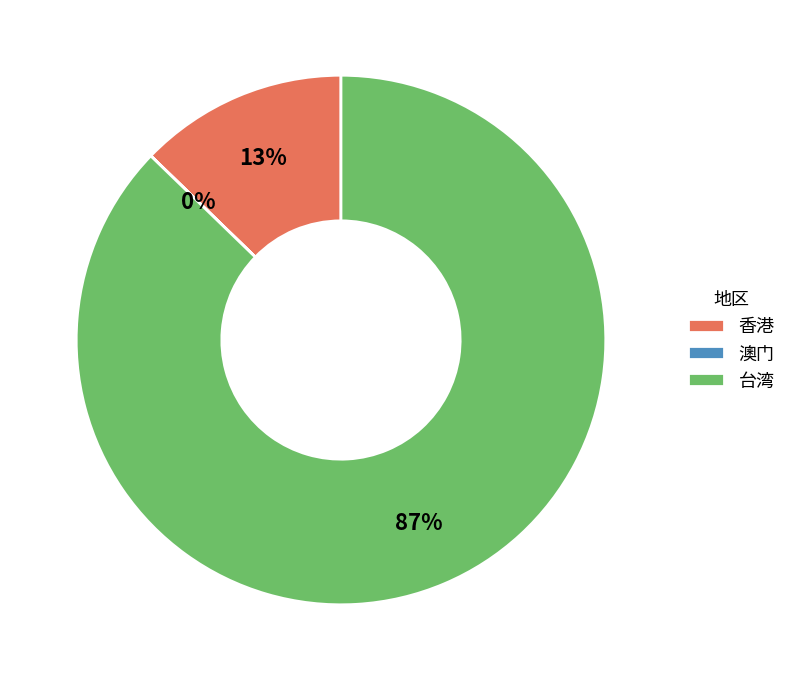

Combined, do 香港 and 台湾 account for over 50%?

Yes